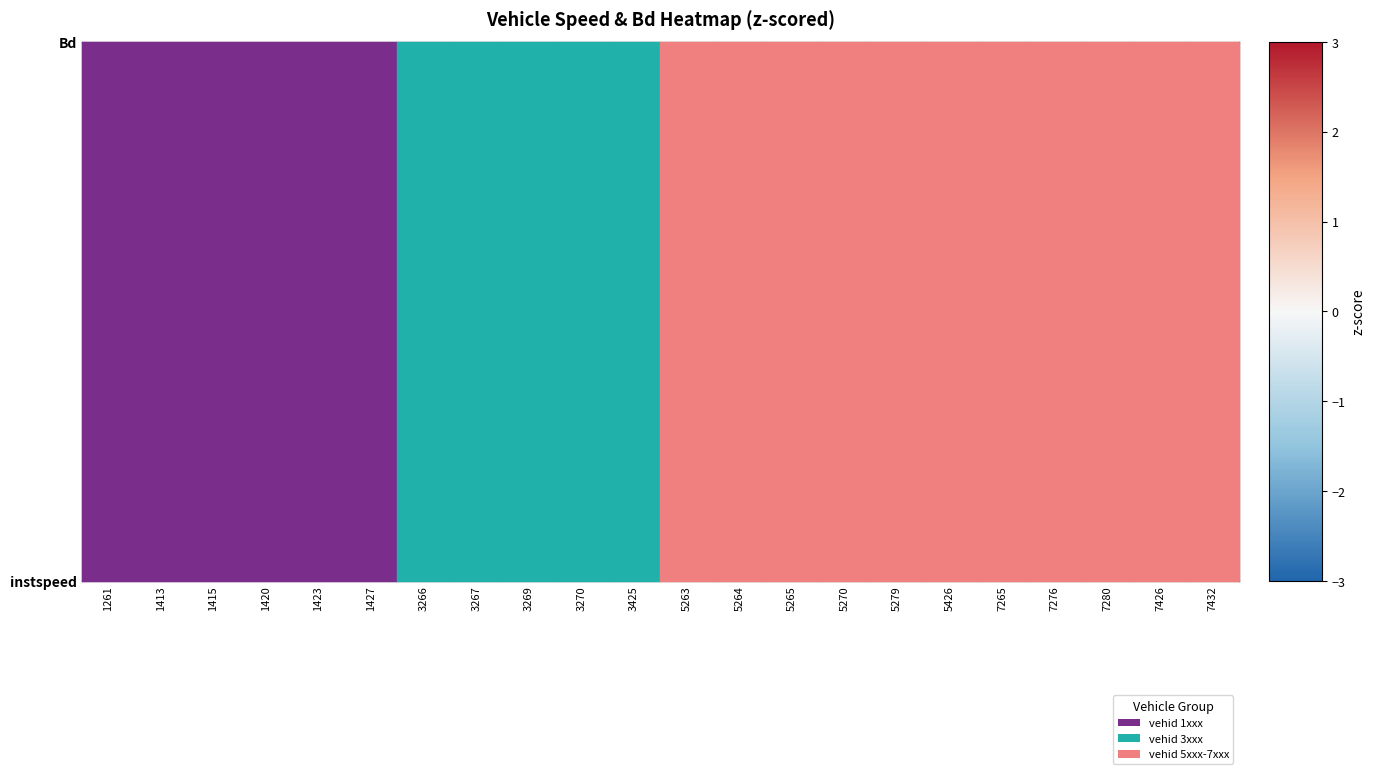

List the series in order of their peak value, highest first.

Bd, instspeed